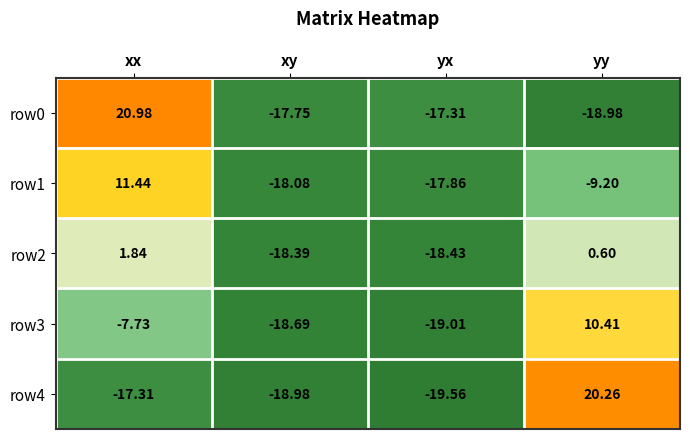

Which series has the largest total across all categories?

row0